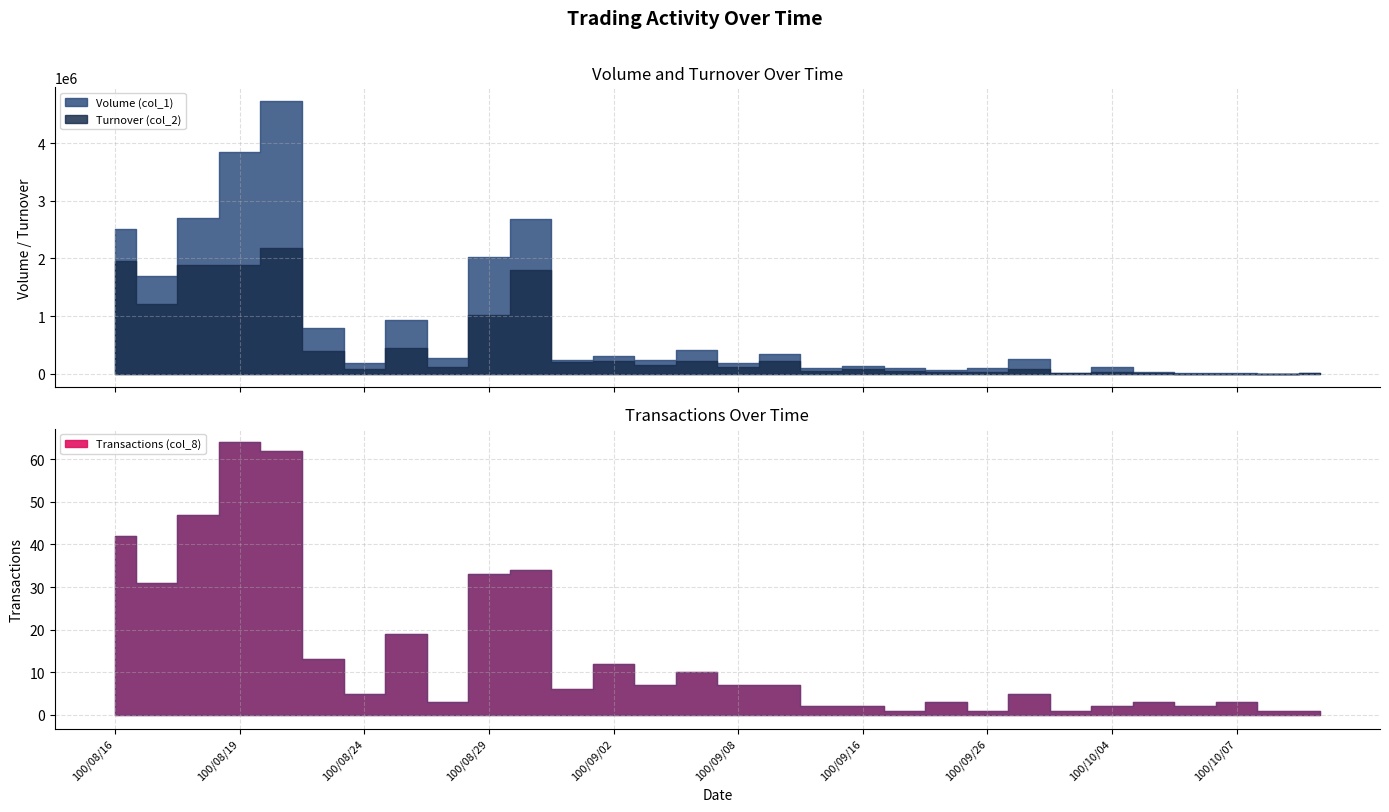

Reading left to right, what are all the values shown in this chart?

Volume (col_1): 2502000	1698000	2696000	3843000	4730000	788000	184000	929000	268000	2021000	2690000	230000	313000	242000	415000	193000	350000	104000	129000	99000	60000	99000	260000	20000	109000	32000	7000	8000	2000	20000
Turnover (col_2): 1955400	1211680	1886710	1878440	2173080	392090	82100	440420	110580	1019630	1803520	194900	223290	142560	227400	117560	222500	50960	73530	45540	21650	26730	73400	4800	23980	8940	2090	2140	640	6000
Transactions (col_8): 42	31	47	64	62	13	5	19	3	33	34	6	12	7	10	7	7	2	2	1	3	1	5	1	2	3	2	3	1	1